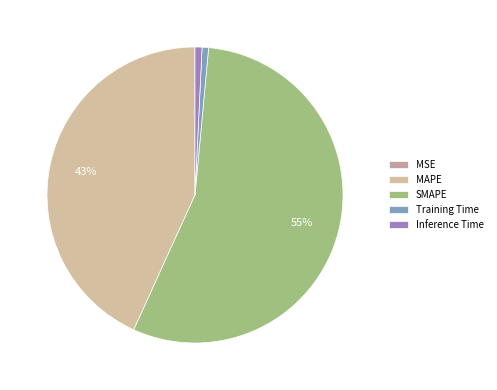

Rank the categories by value from lowest to highest.

MSE, Training Time, Inference Time, MAPE, SMAPE